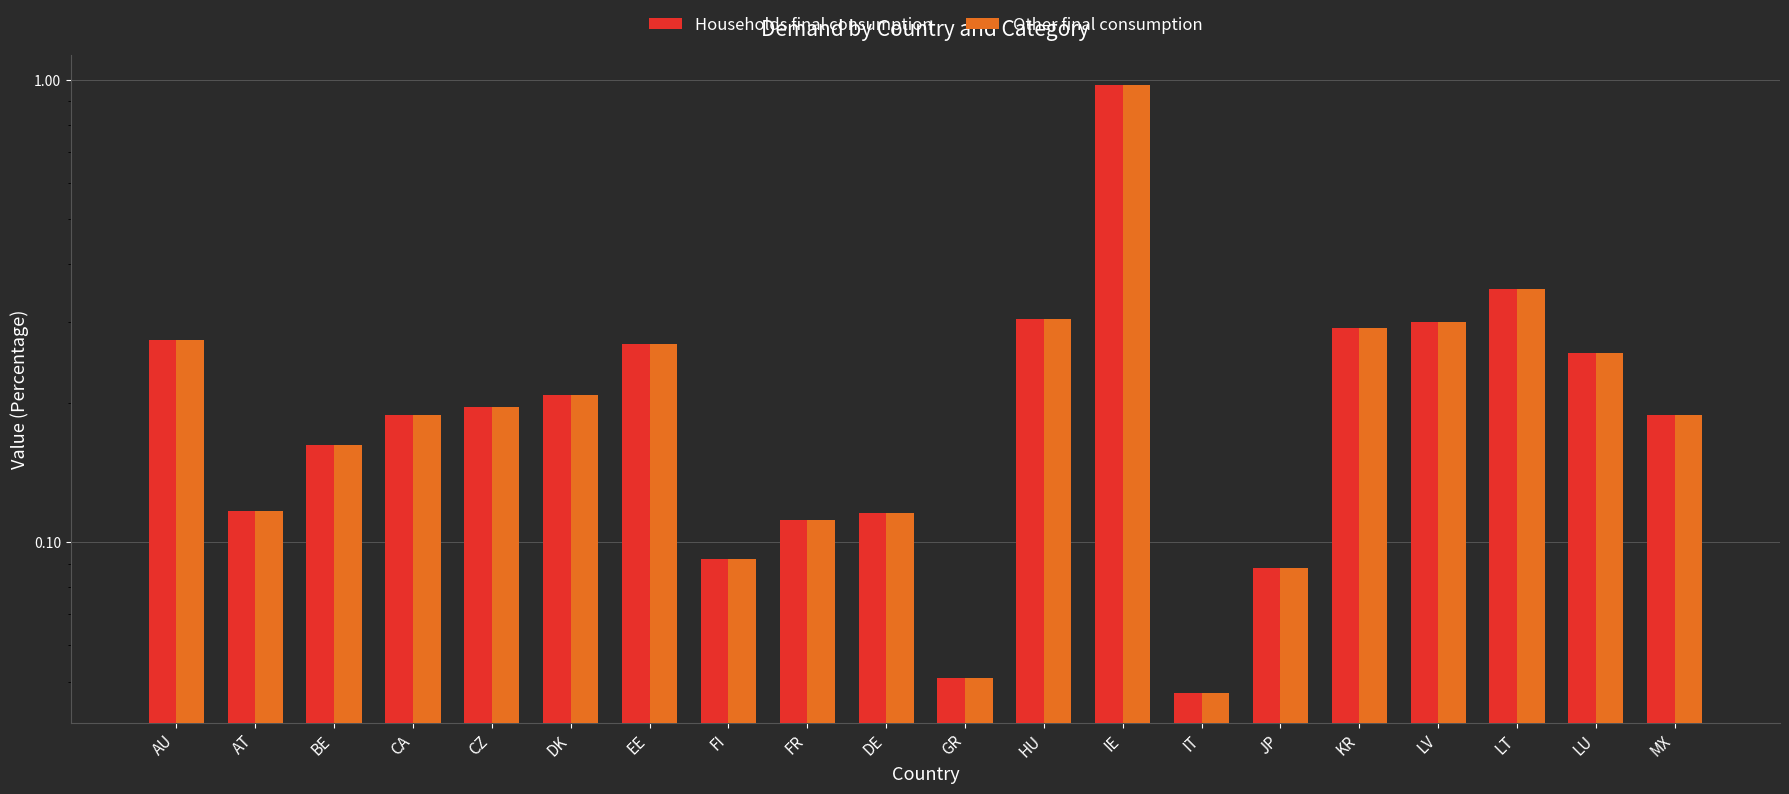

At which label does Other final consumption reach its peak?

IE